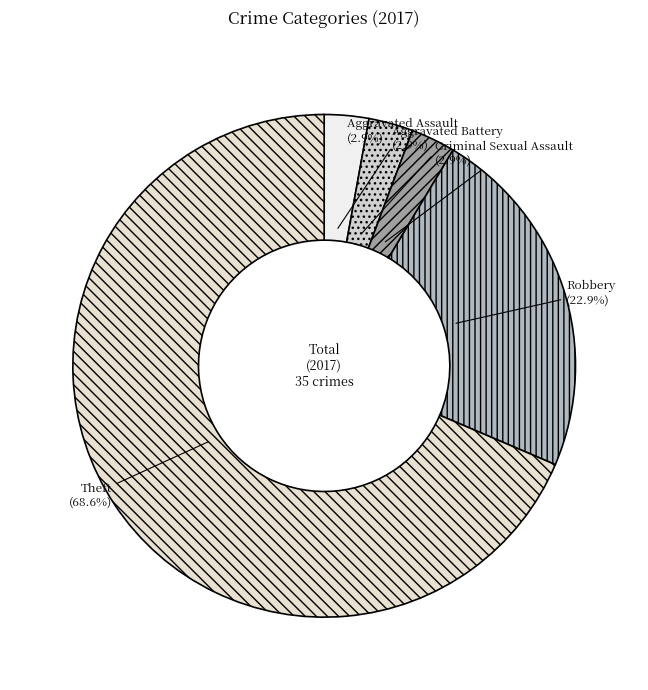

Which category accounts for the majority?

Theft